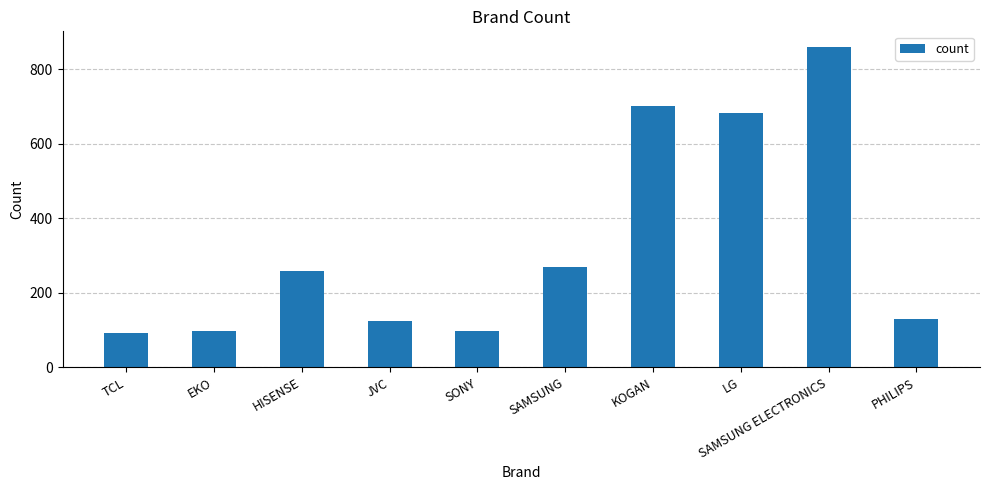

What is the difference between the maximum and minimum values?

766